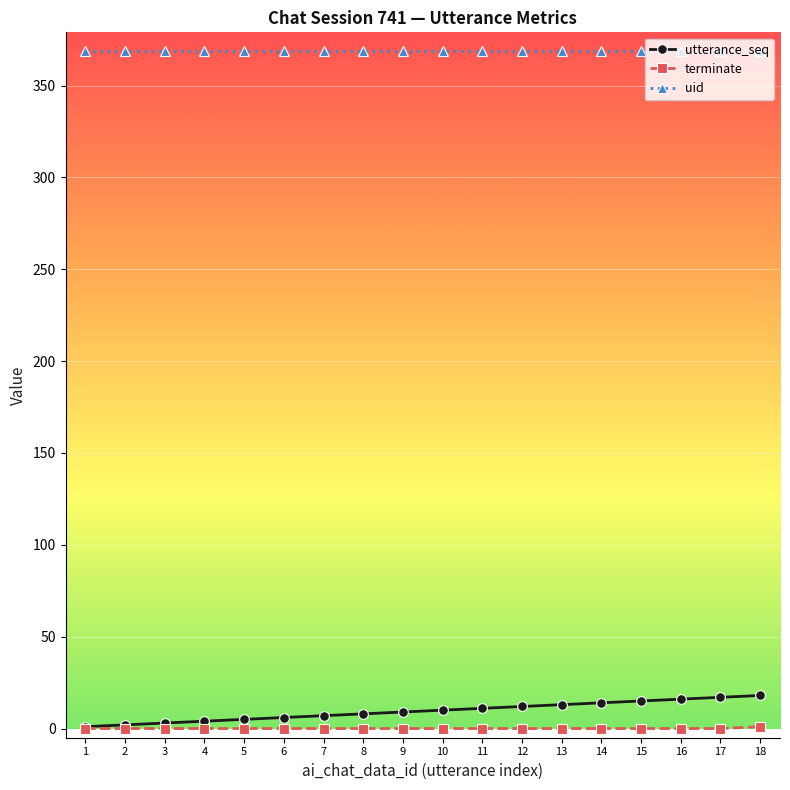

True or false: terminate and uid cross at least once.

False